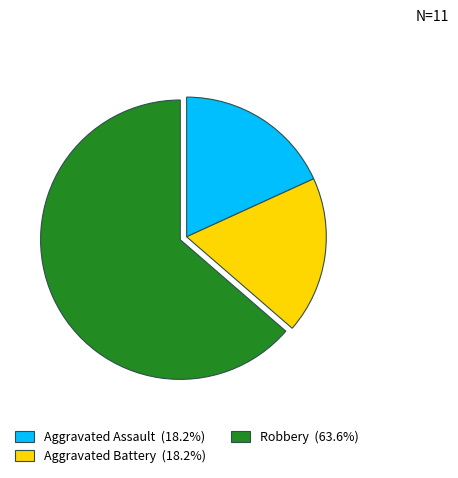

Is there a majority slice in this chart?

Yes